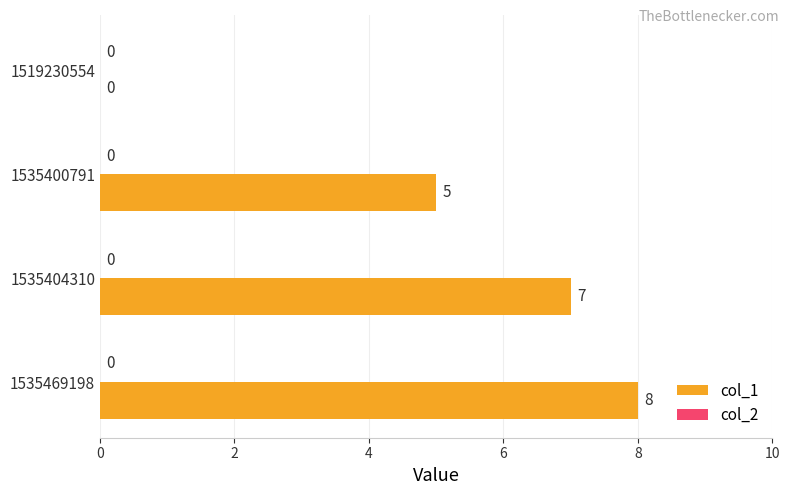

Which has a higher value, 1535404310 or 1535469198?

1535469198